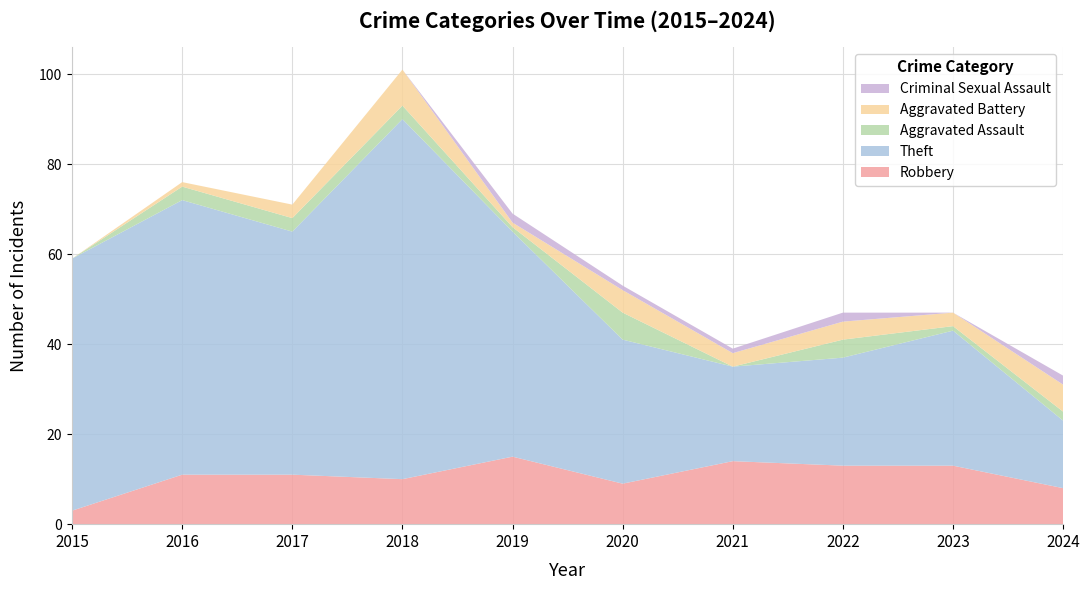

Reading right to left, extract all data points from this chart.

Robbery: 8	13	13	14	9	15	10	11	11	3
Theft: 15	30	24	21	32	50	80	54	61	56
Aggravated Assault: 2	1	4	0	6	1	3	3	3	0
Aggravated Battery: 6	3	4	3	5	1	8	3	1	0
Criminal Sexual Assault: 2	0	2	1	1	2	0	0	0	0